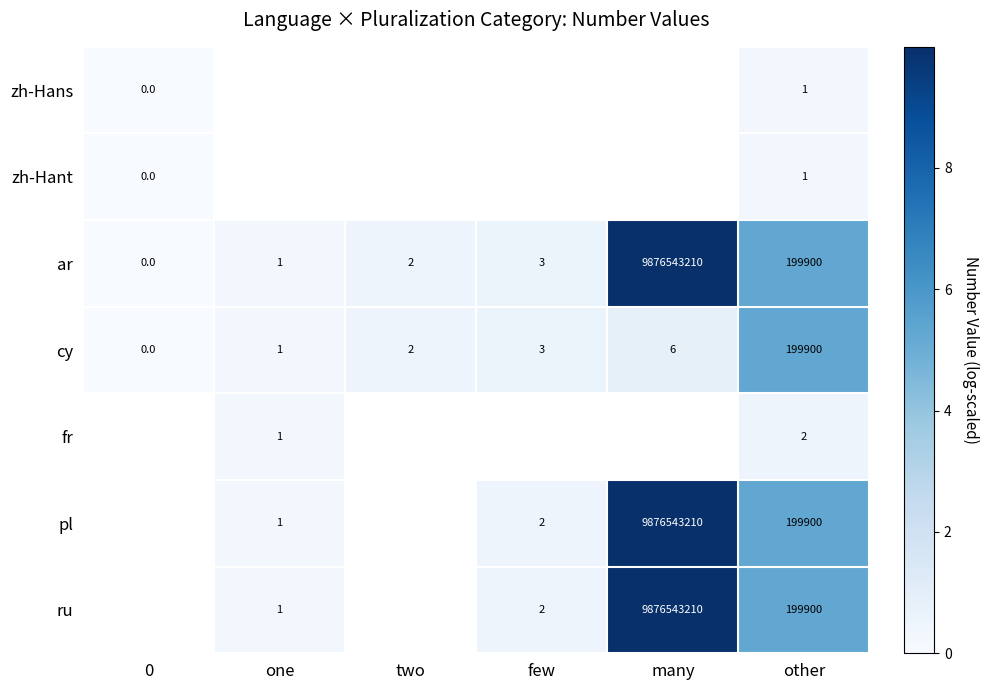

The zh-Hant series shows 0.4 at other. True or false?

False